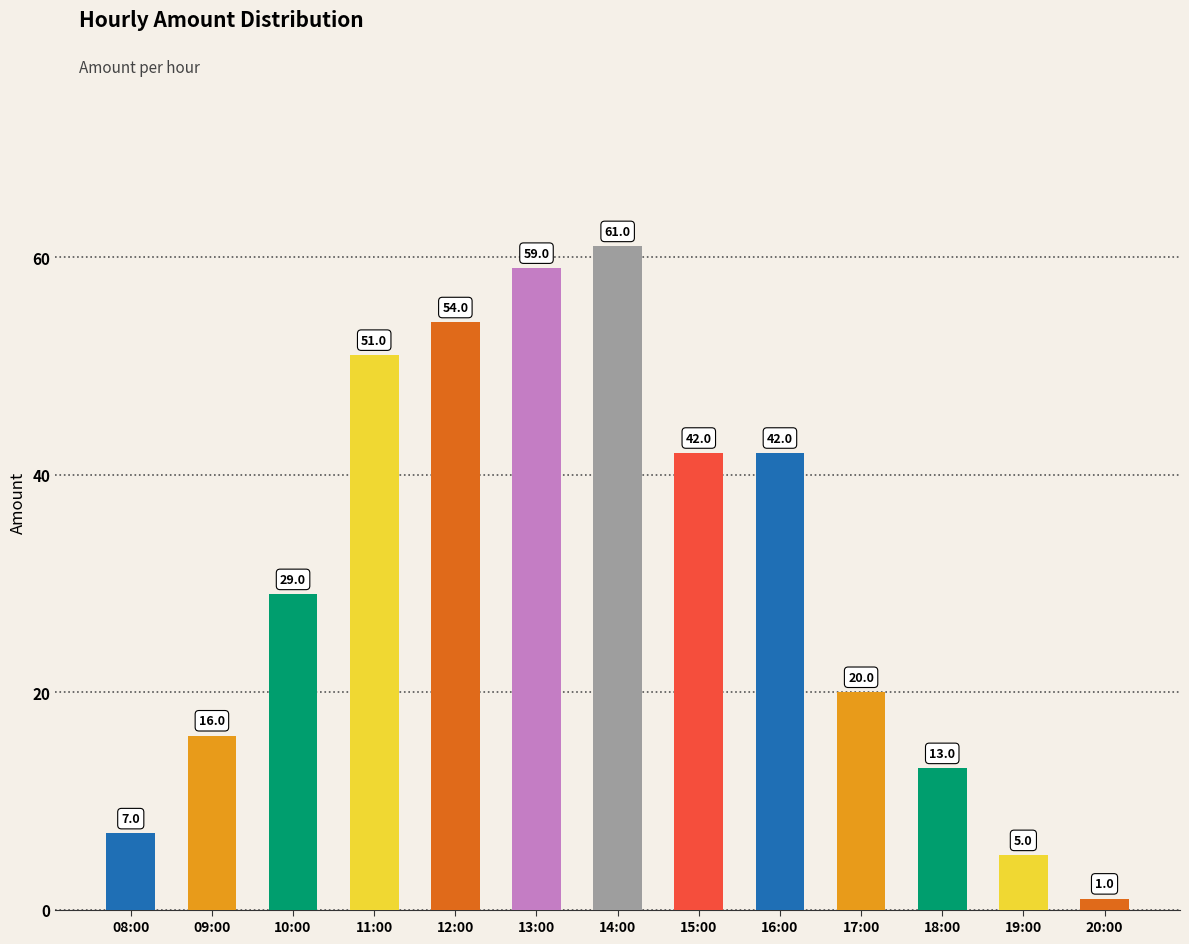

What value does the data have at 15:00?

42